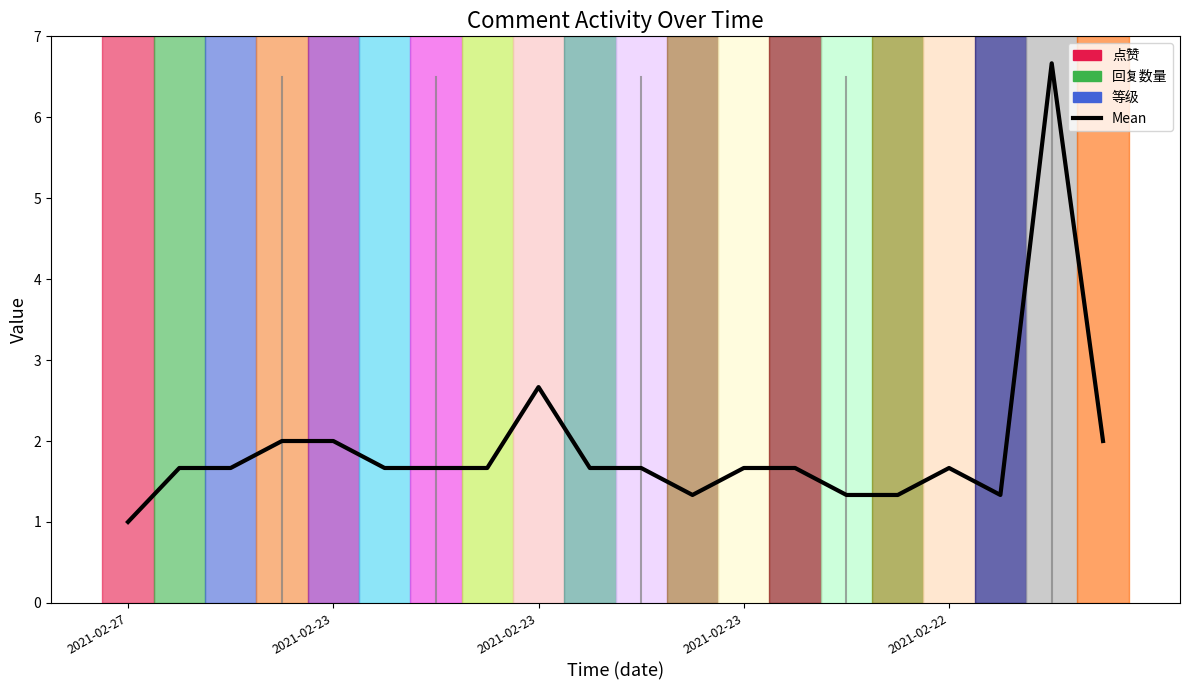

Is it true that the value at 17 is 0.8?

False